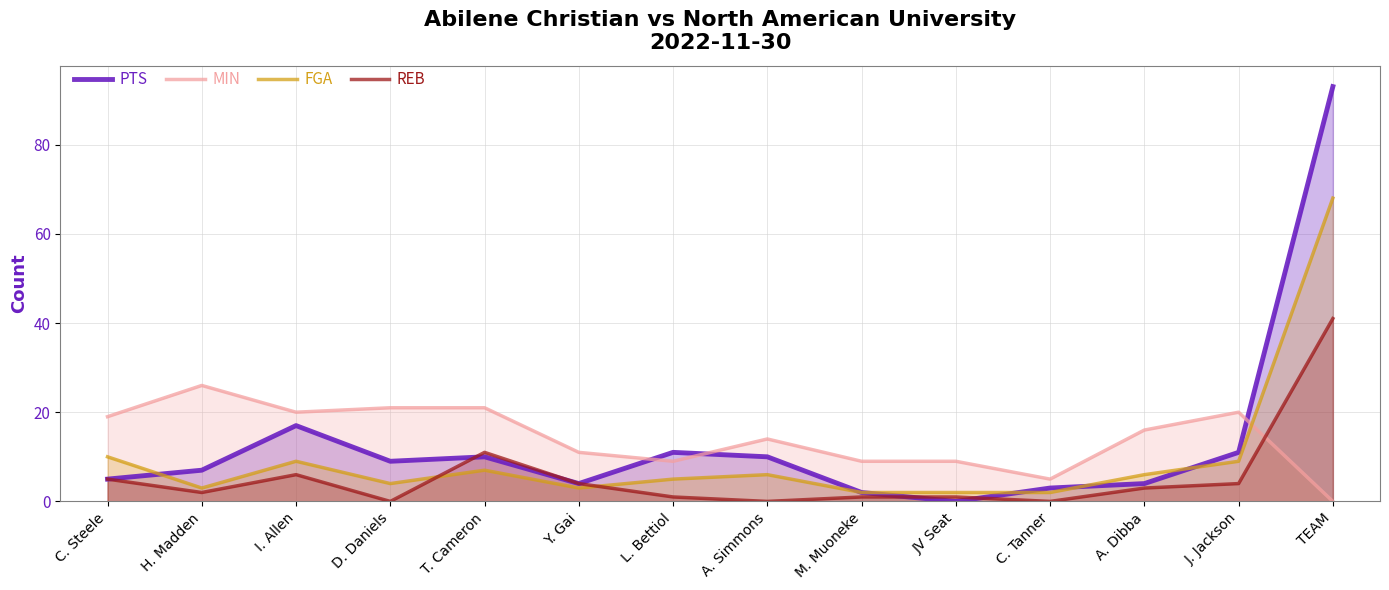

How many values in REB are above zero?

11